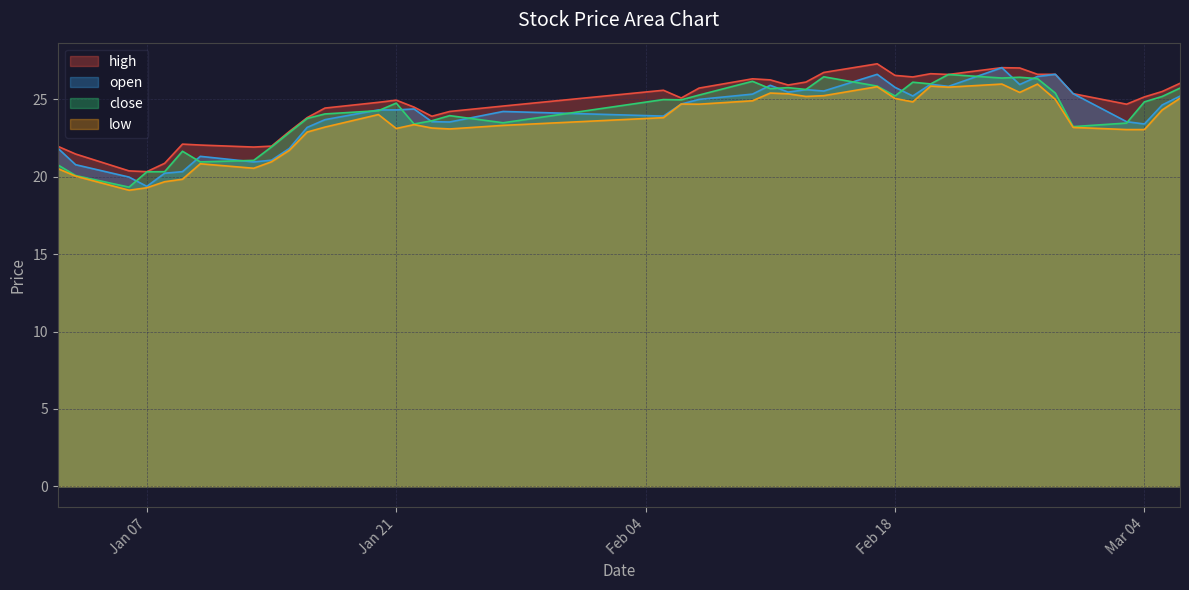

List the series in order of their peak value, highest first.

high, open, close, low